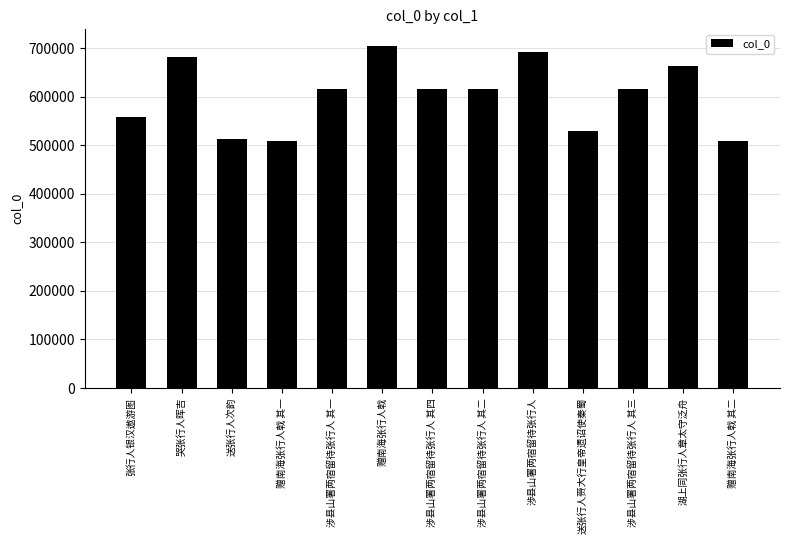

What is the difference between the second highest and second lowest values?

182095